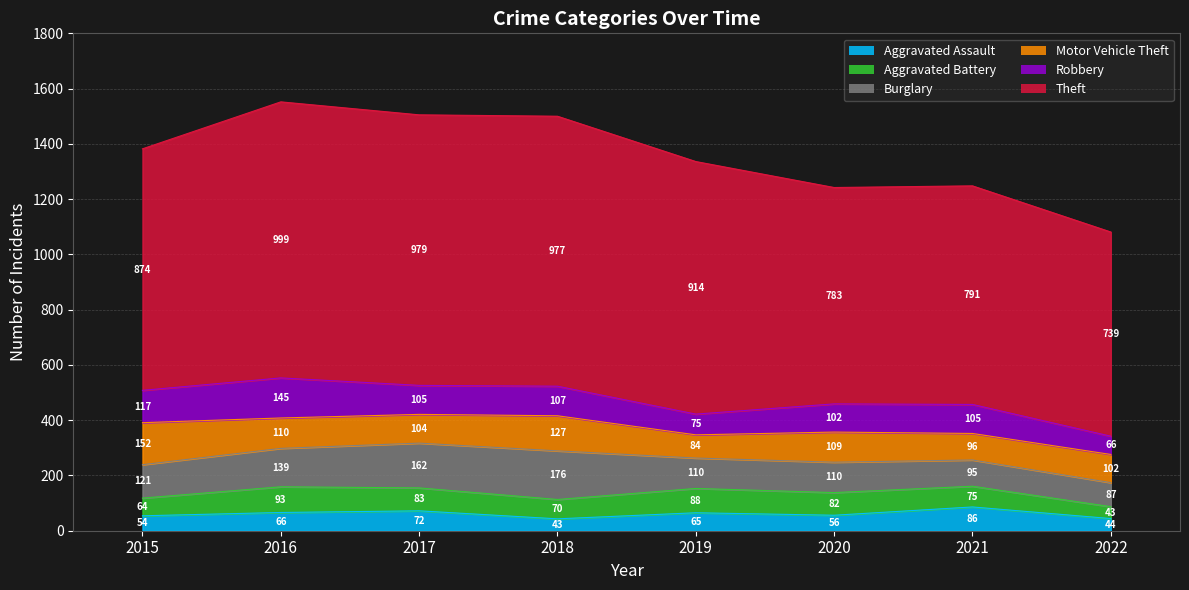

Where do Robbery and Burglary first cross each other?

2015 and 2016